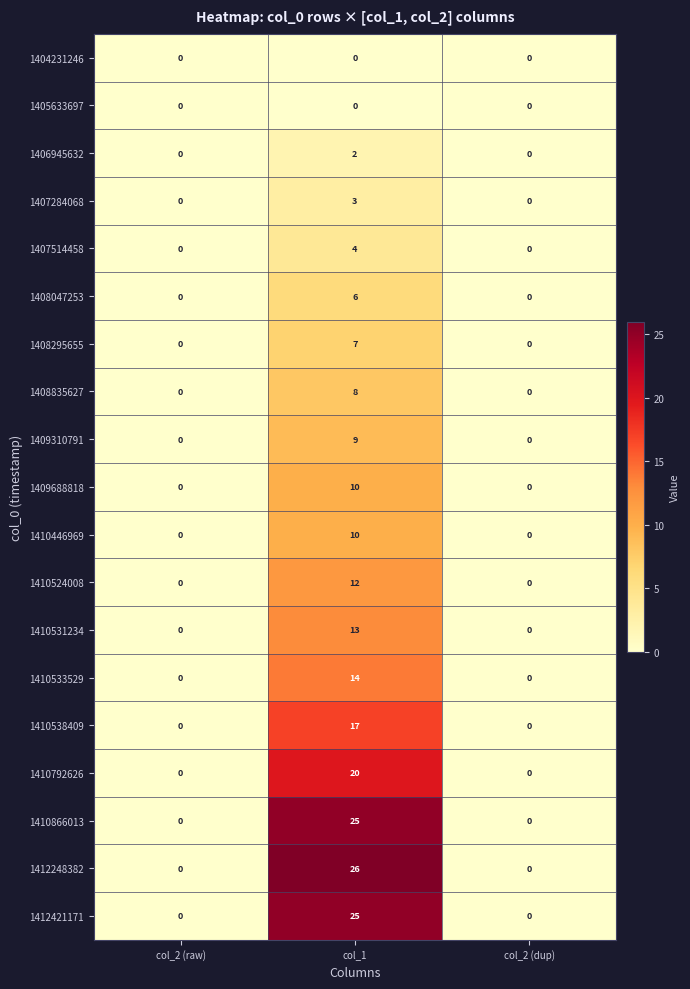

The value of 1410866013 at col_1 is 6. True or false?

False